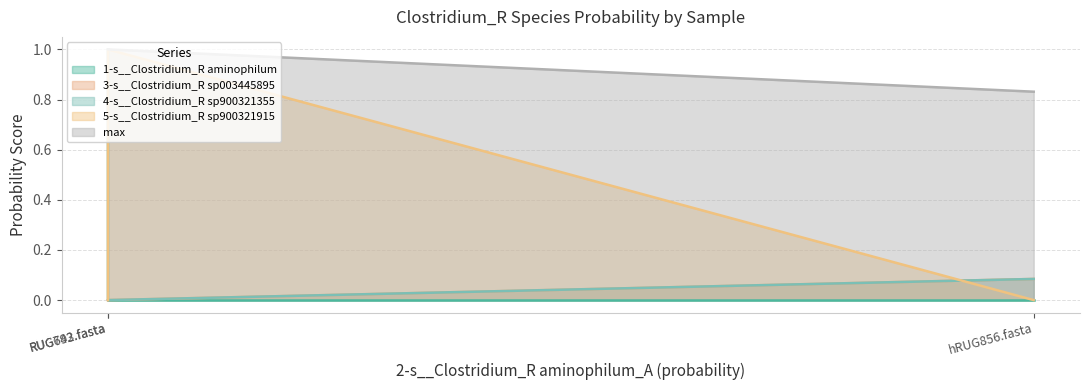

What is the sum of all max values?

2.8